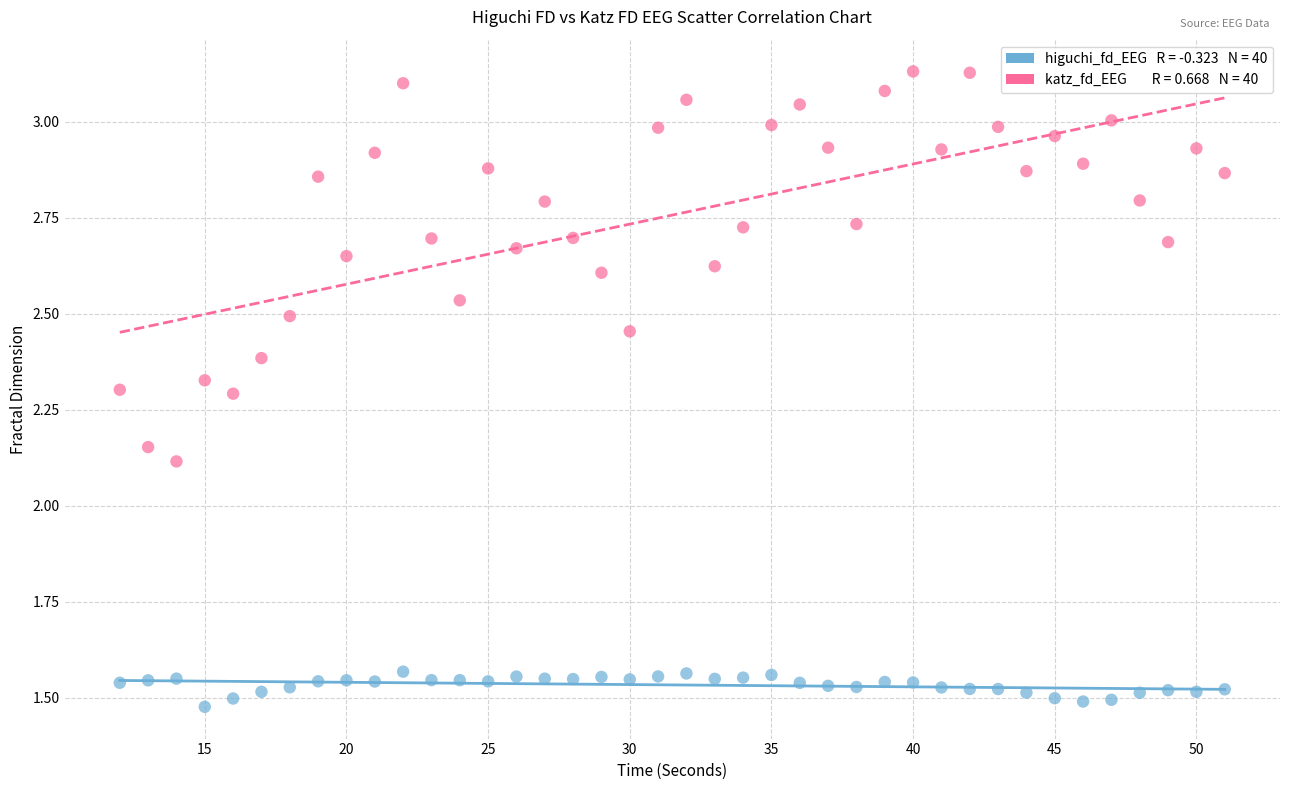

Across all series, what Y value is closest to 2?

2.1